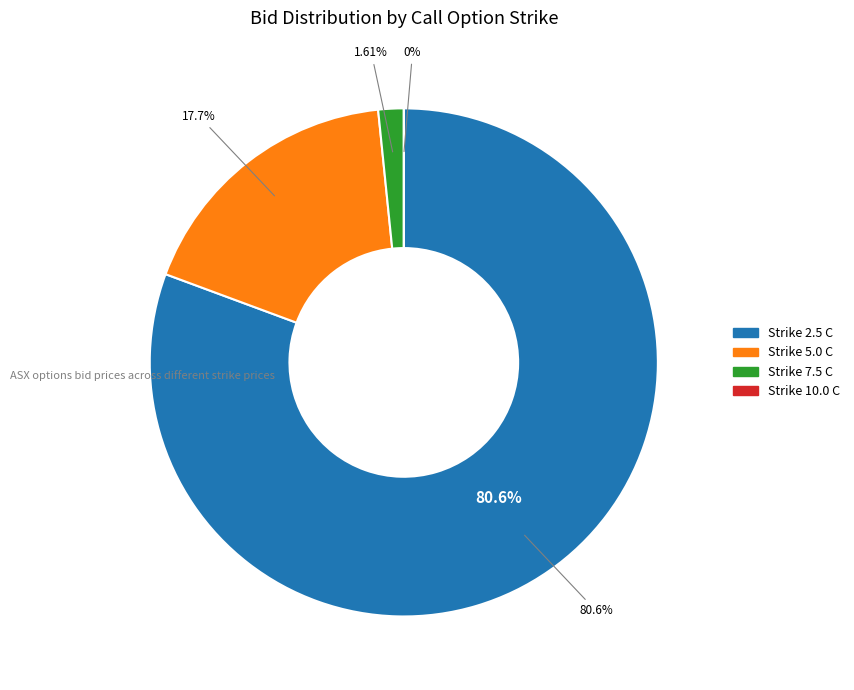

Is it true that ASX230616C00007500 is 1% of the pie?

False